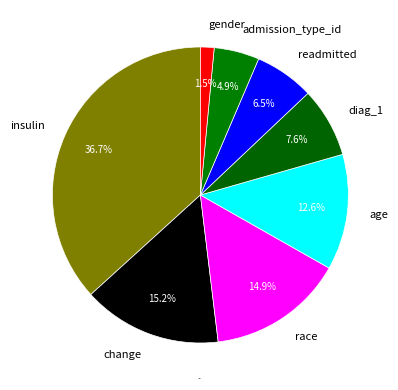

Does any single category account for the majority?

No